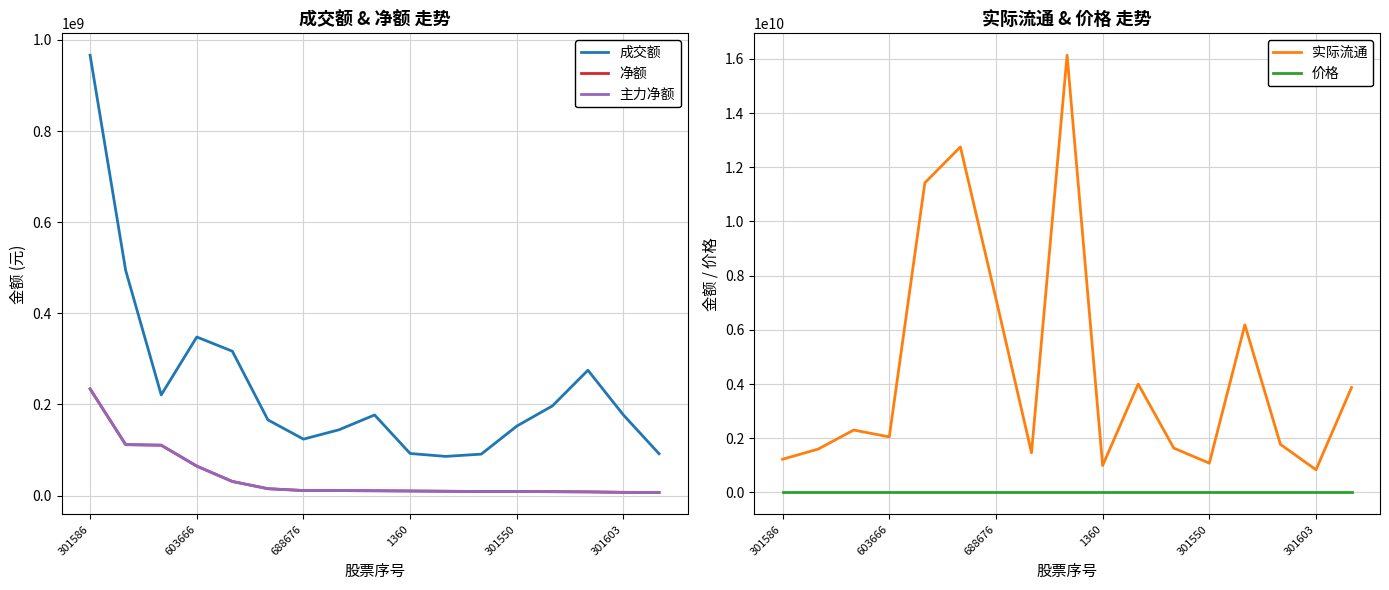

The value of 实际流通 at 301550 is 1080200000.0. True or false?

True